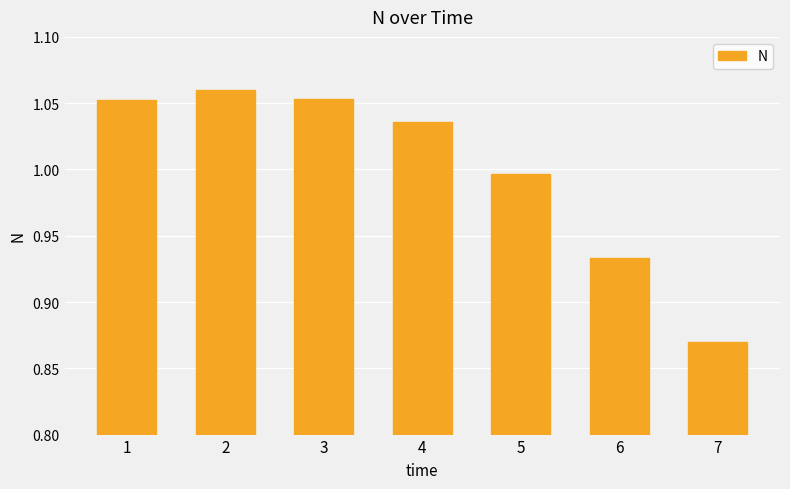

Which category has the lowest value across all series?

7